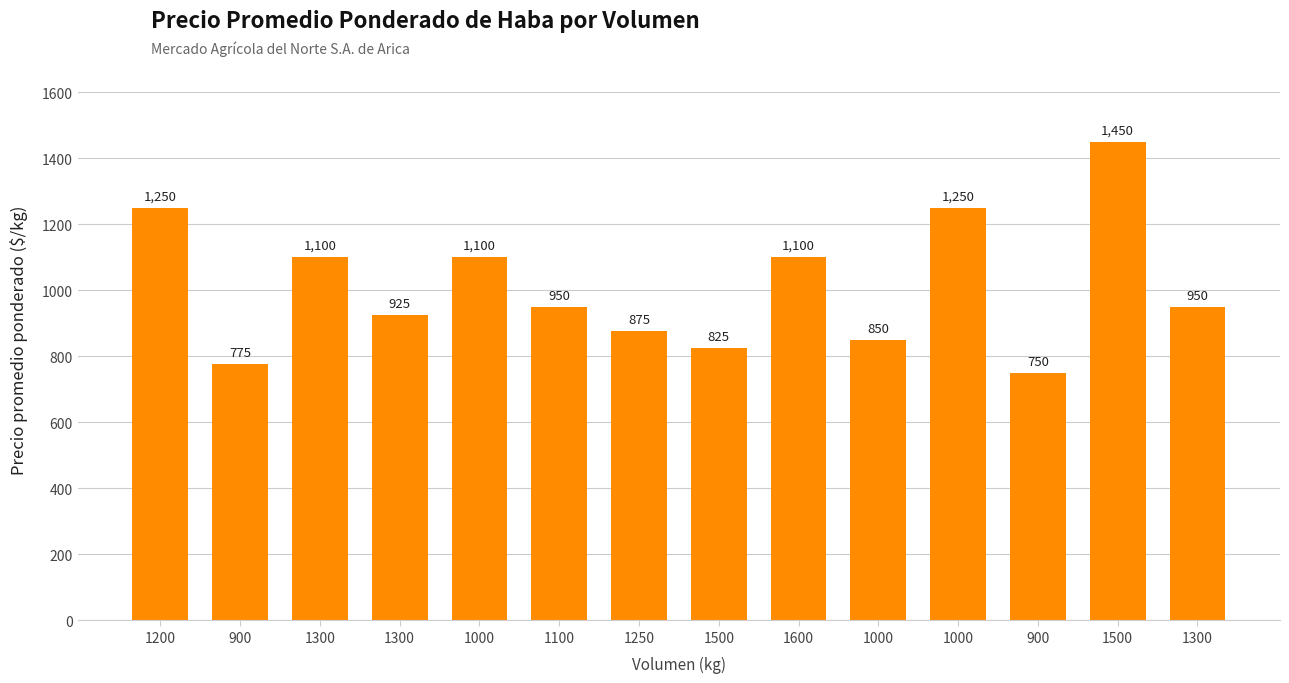

Between 1300 and 1100, which is larger?

1300